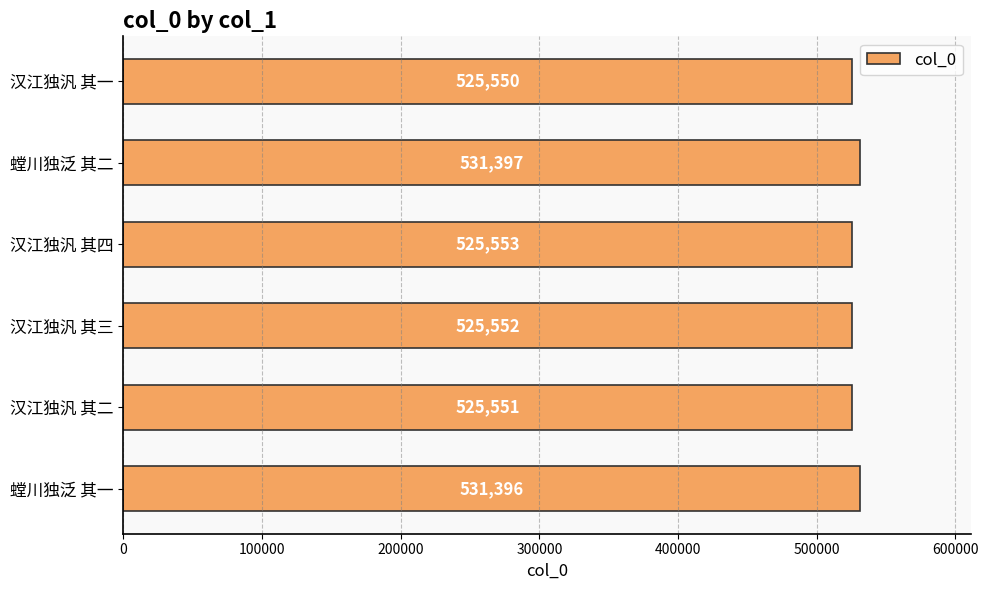

Count the number of categories in the chart.

6